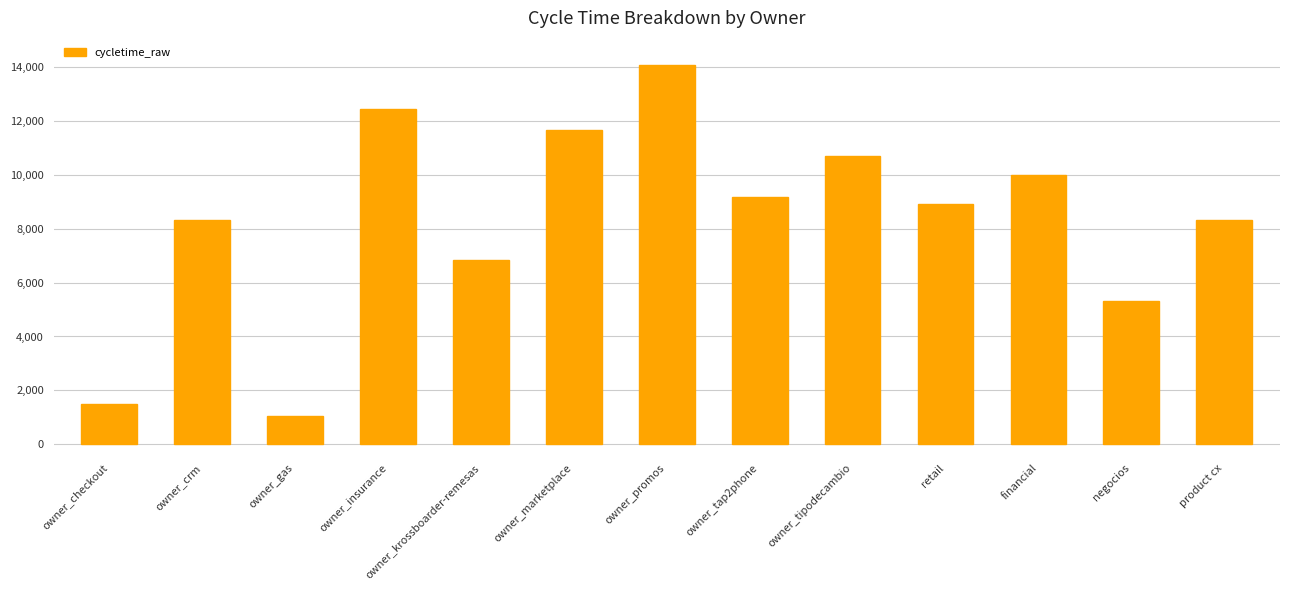

Which has a higher value, owner_gas or owner_tipodecambio?

owner_tipodecambio